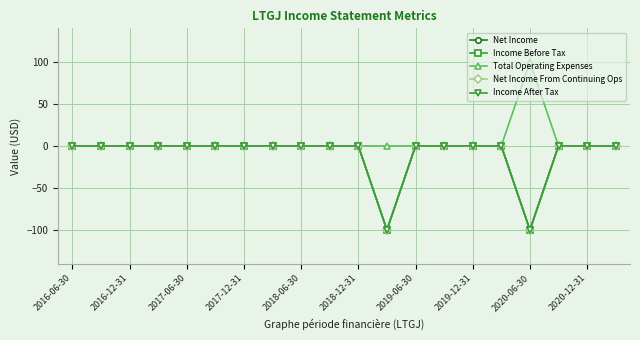

Does the chart have visible grid lines?

Yes